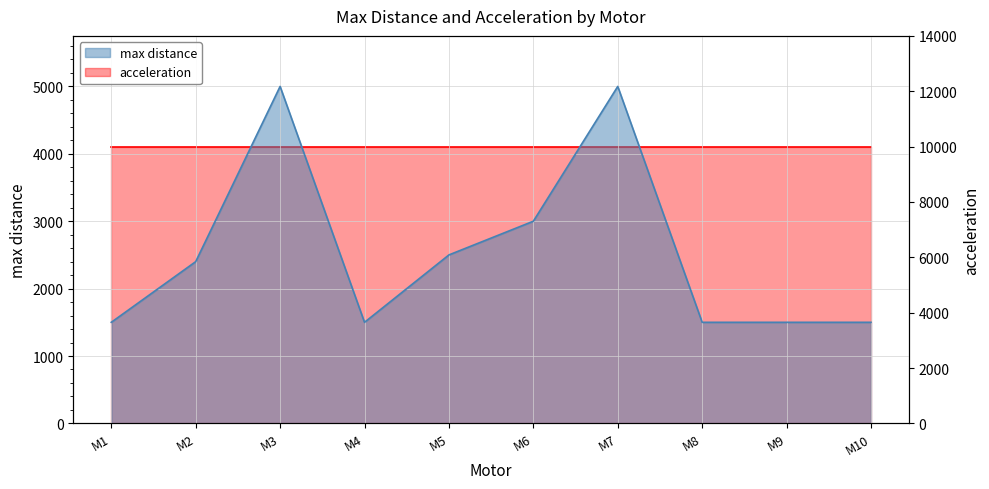

Rank the categories by value from highest to lowest.

M3, M7, M6, M5, M2, M1, M4, M8, M9, M10